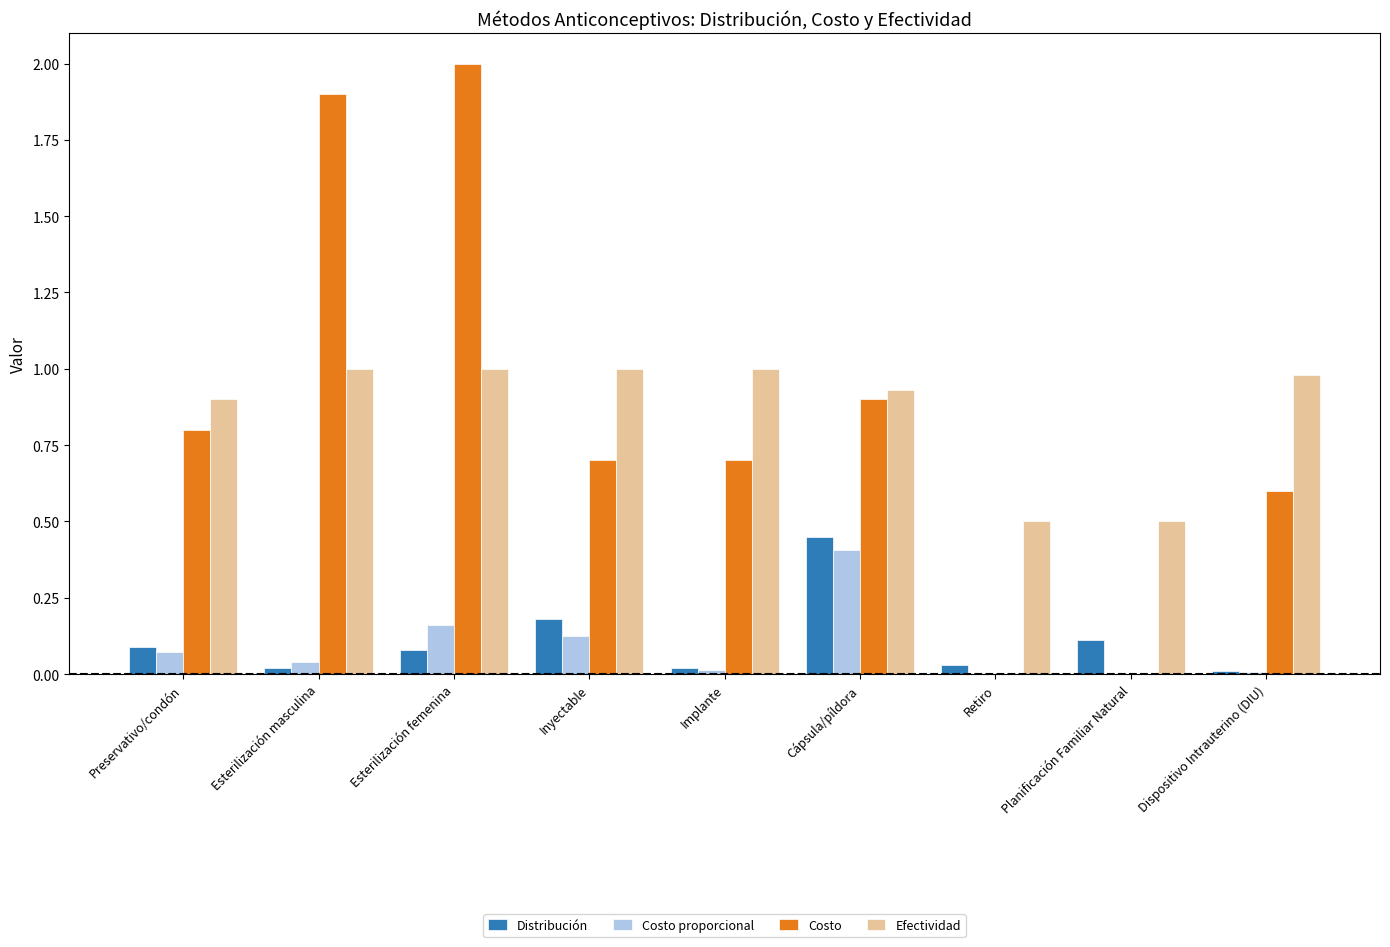

What is the sum of all Costo values?

7.6